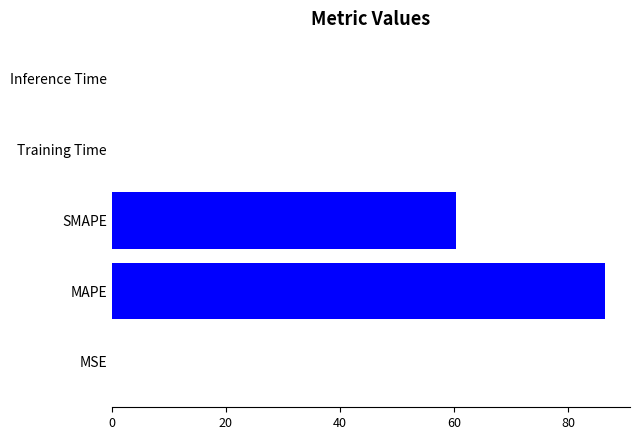

Which label corresponds to the largest value in the chart?

MAPE